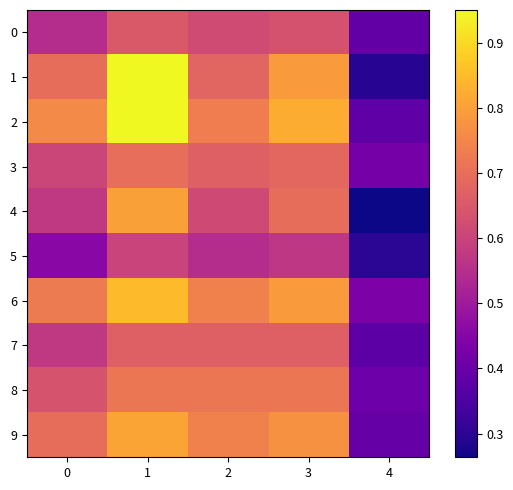

At how many categories does at least one series exceed 0?

5